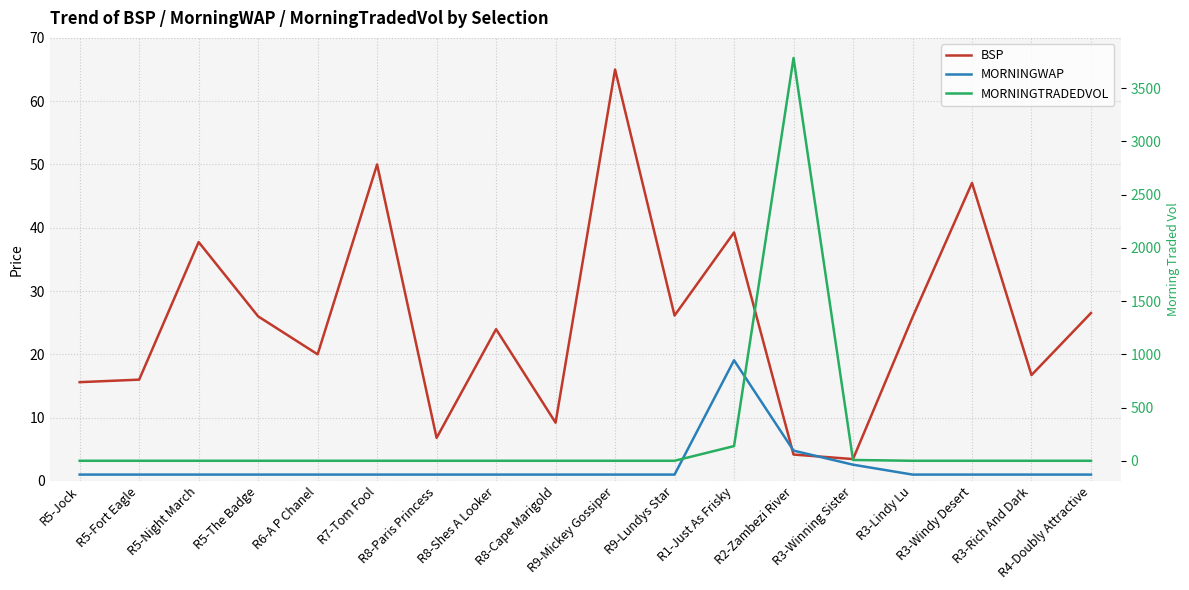

After their last crossing, which series has the higher values: MORNINGWAP or MORNINGTRADEDVOL?

MORNINGWAP